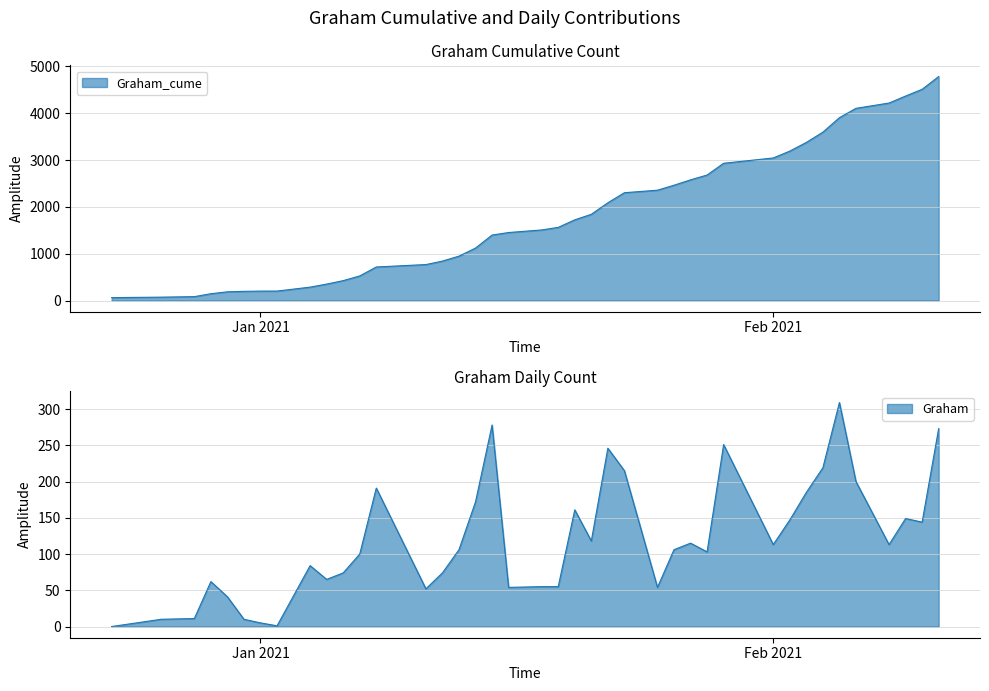

What is the total value across all series at 2021-01-12?

916